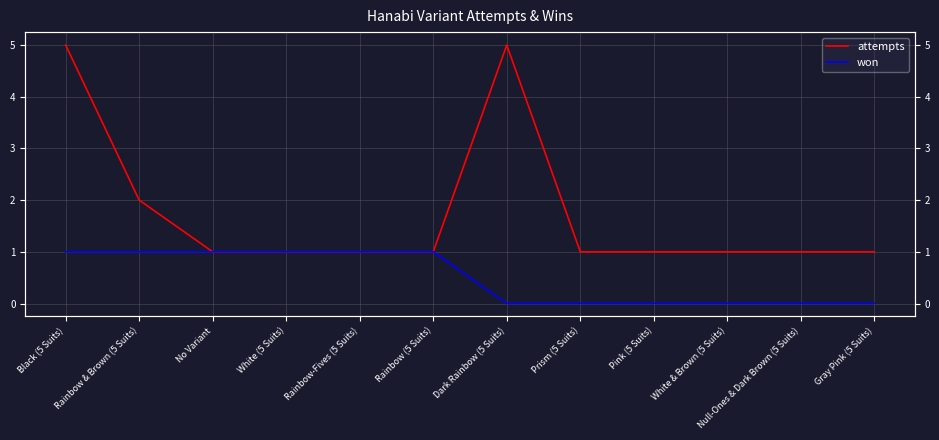

Does the chart display data point markers on the line(s)?

No